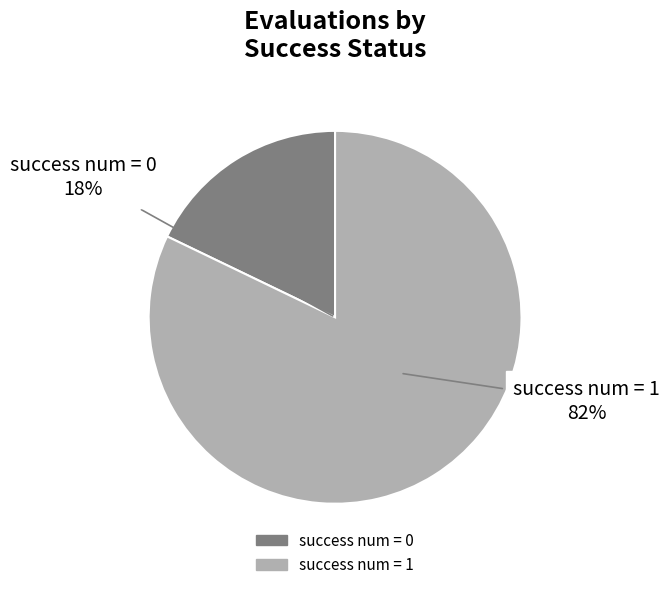

The success num = 0 slice represents 81% of the pie. True or false?

False